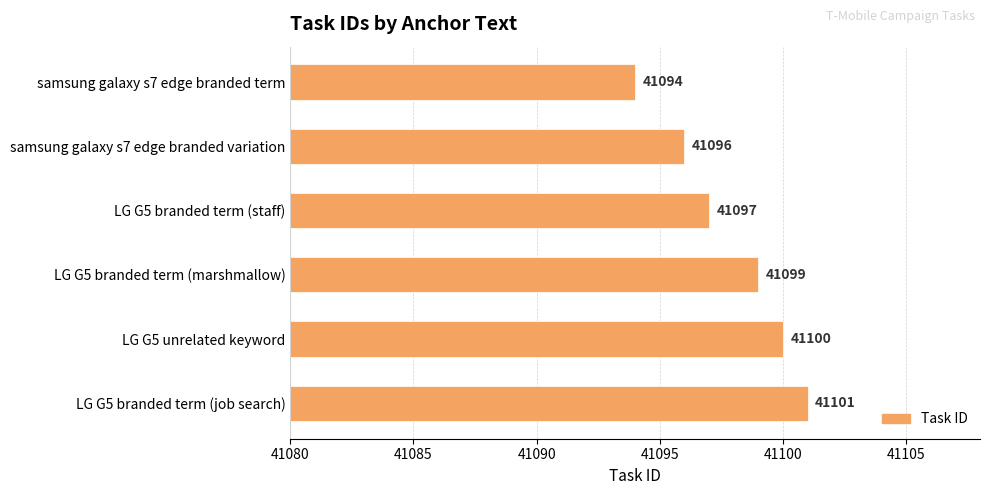

Approximately how many times larger is the value at samsung galaxy s7 edge branded term compared to LG G5 unrelated keyword?

1.0